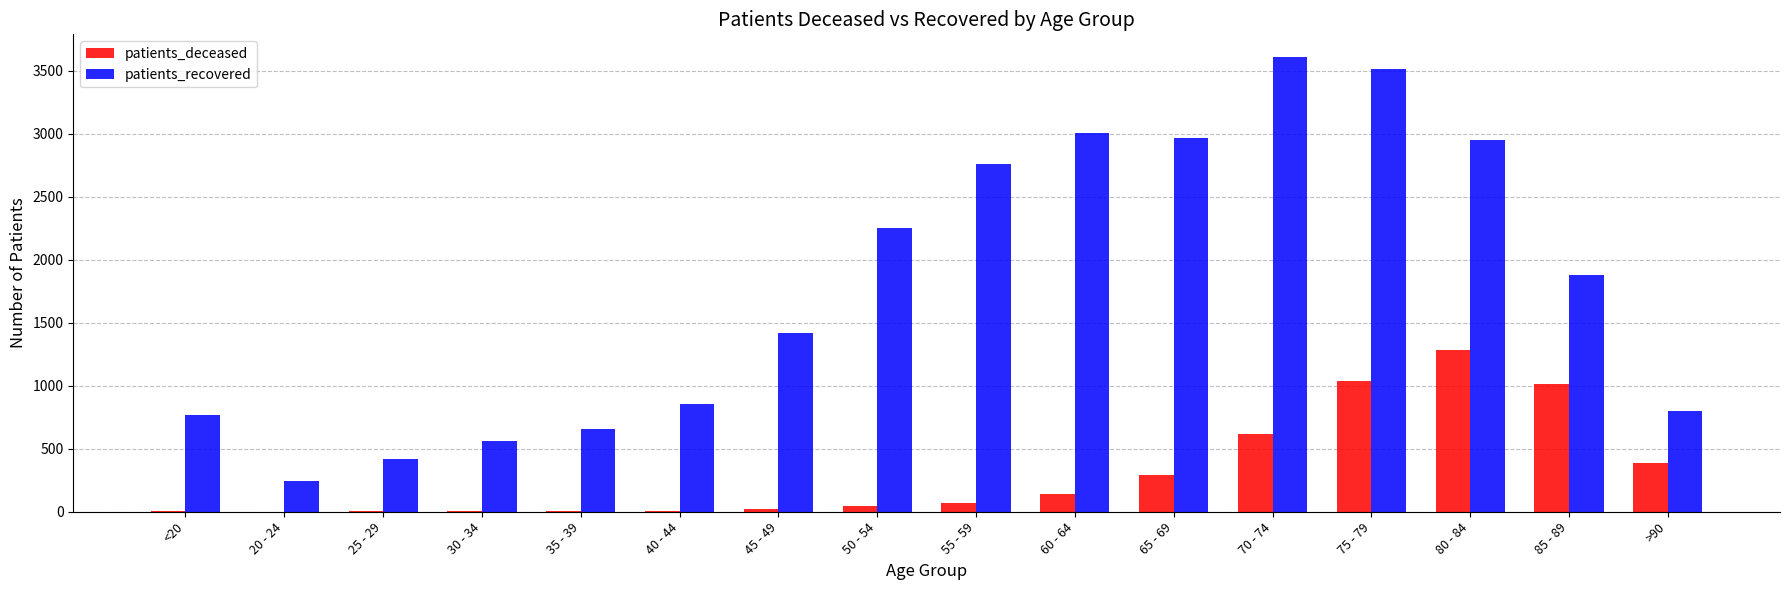

How many groups of bars are there?

16